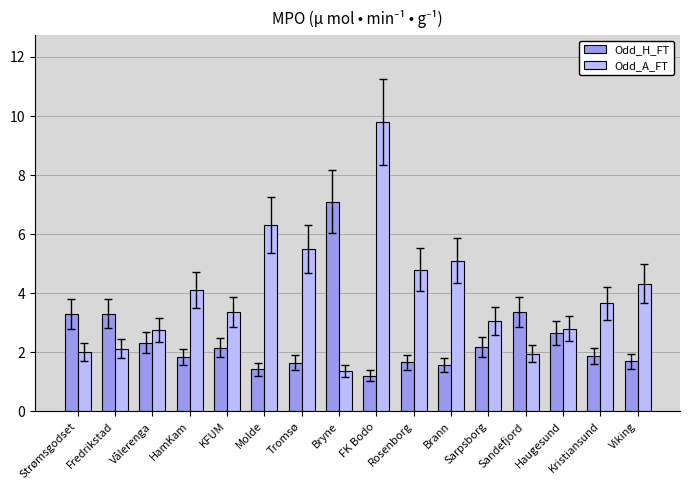

What value does the Odd_A_FT series have at Sarpsborg?

3.1